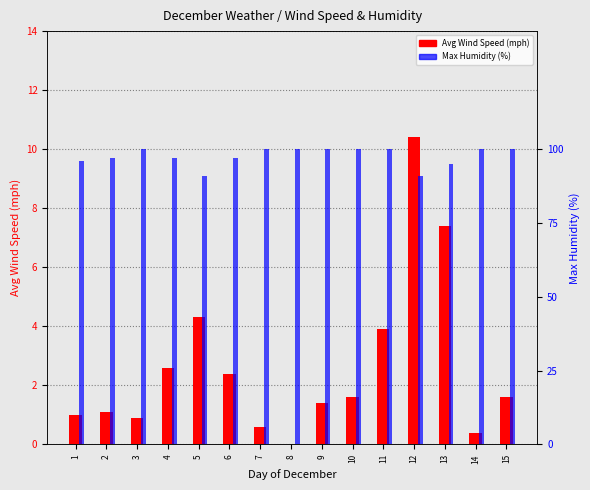

Which label corresponds to the smallest value in the chart?

8